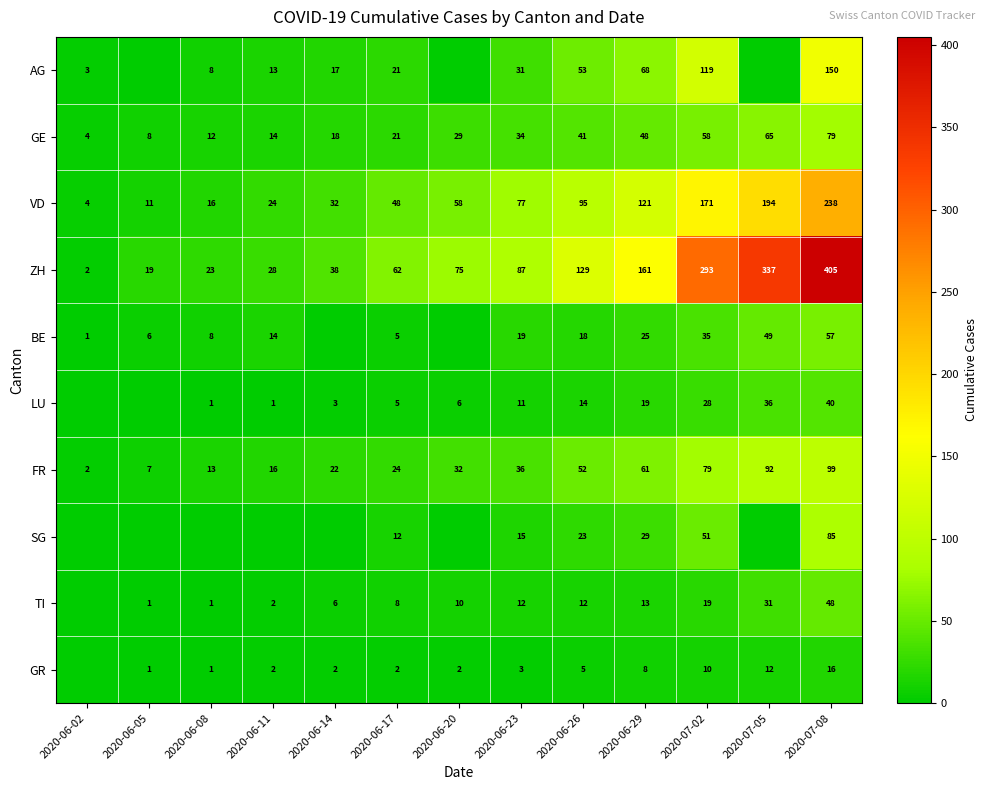

How many values in the GE series are below 29?

6